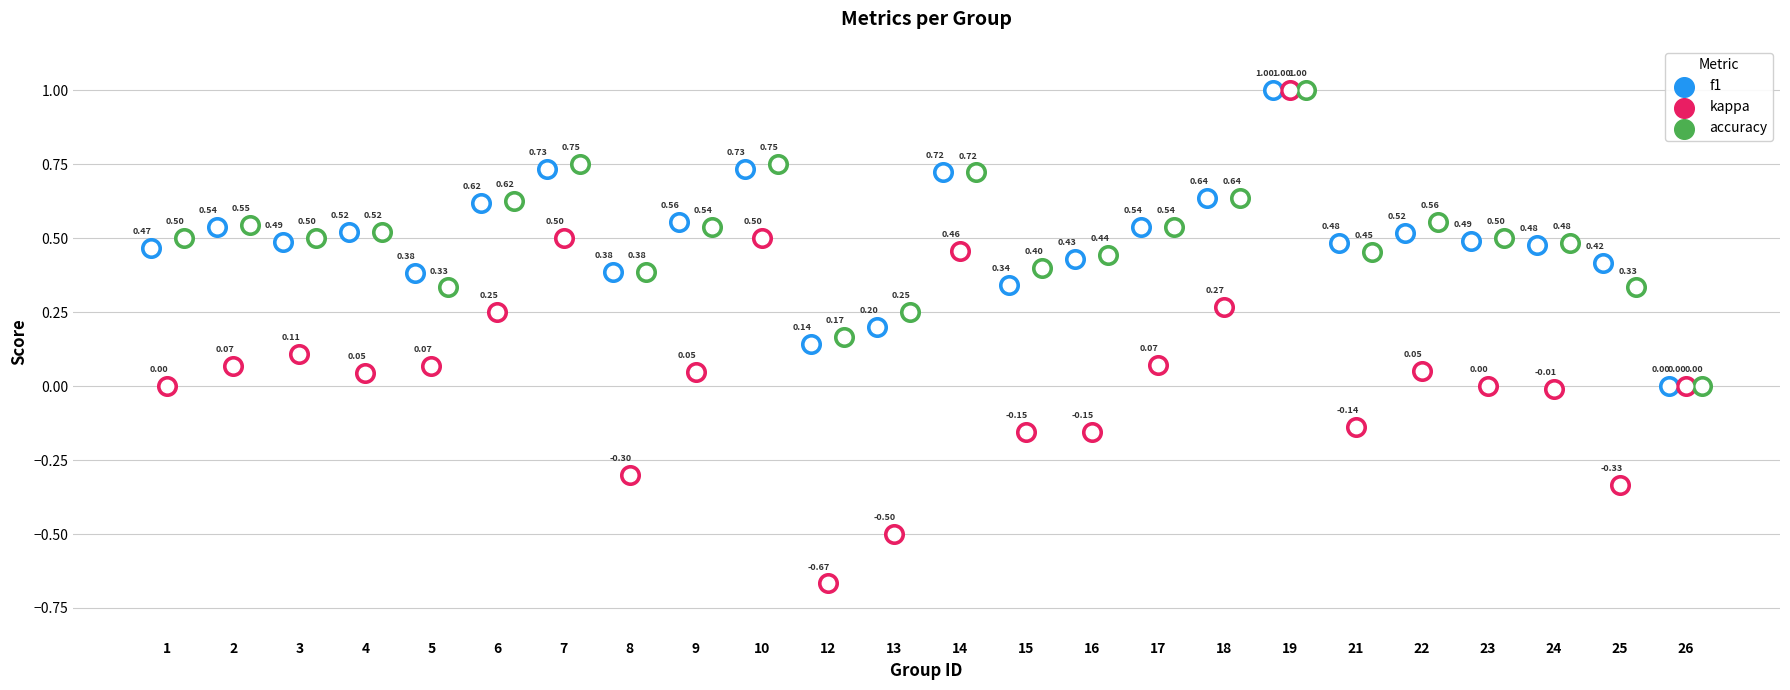

Which series has the largest Y range (max minus min)?

kappa